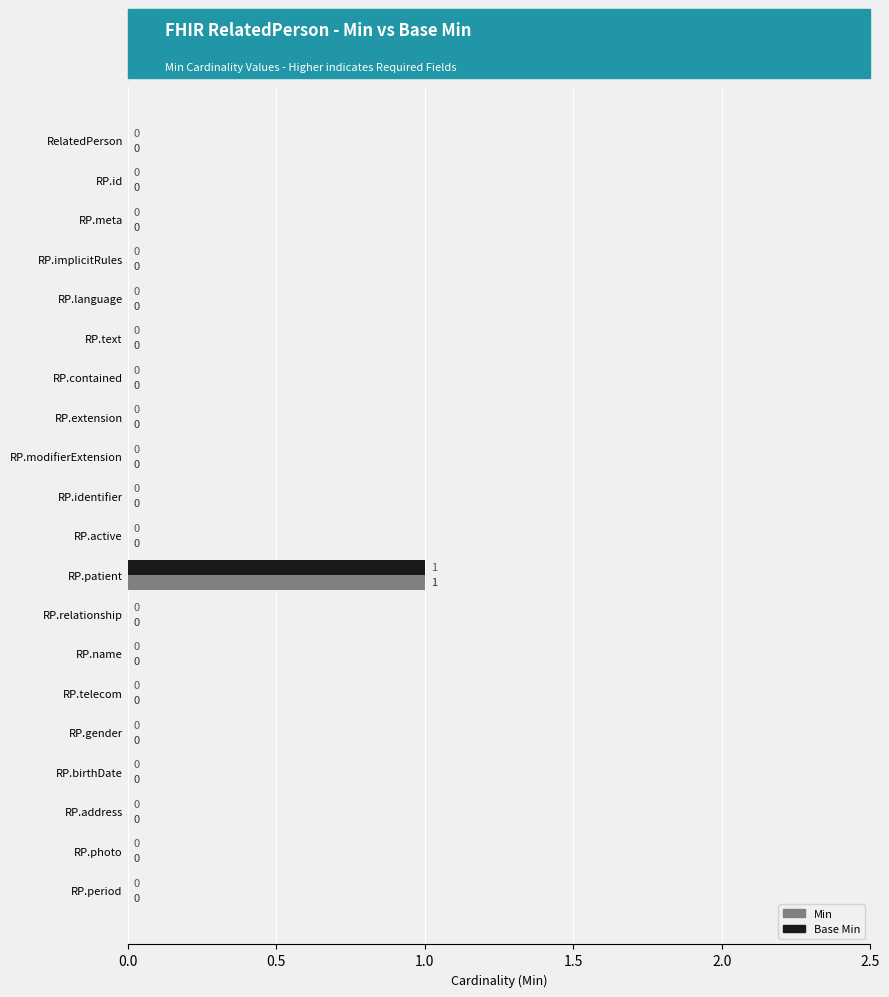

How many values in Base Min are above zero?

1